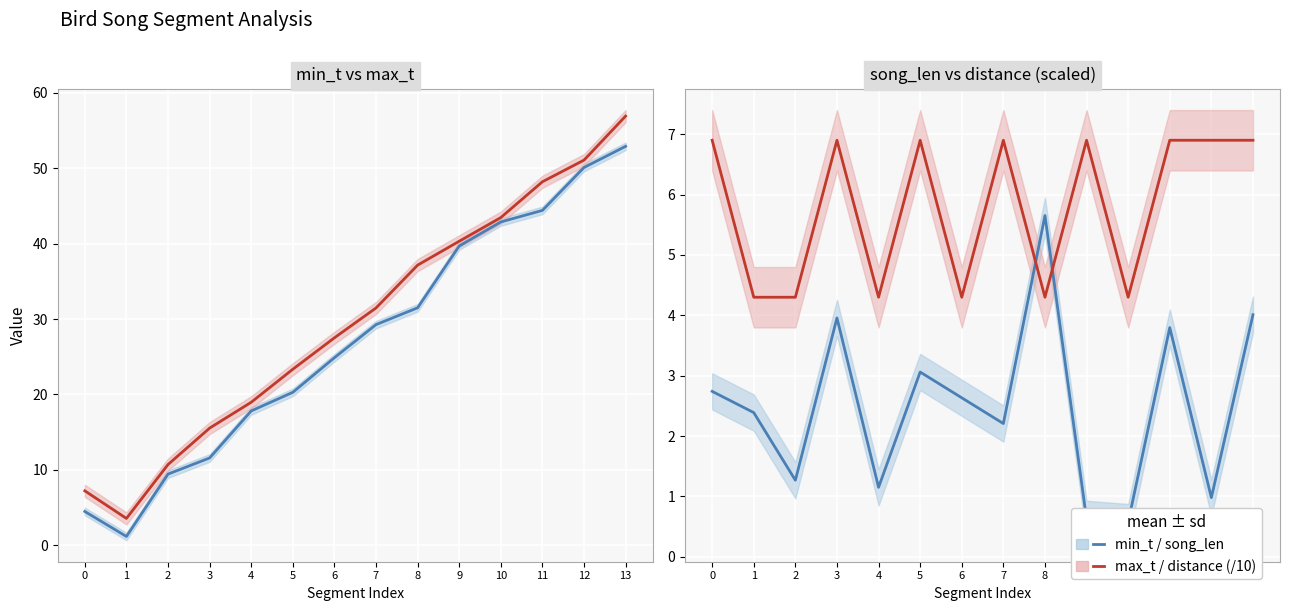

True or false: min_t and max_t cross at least once.

False